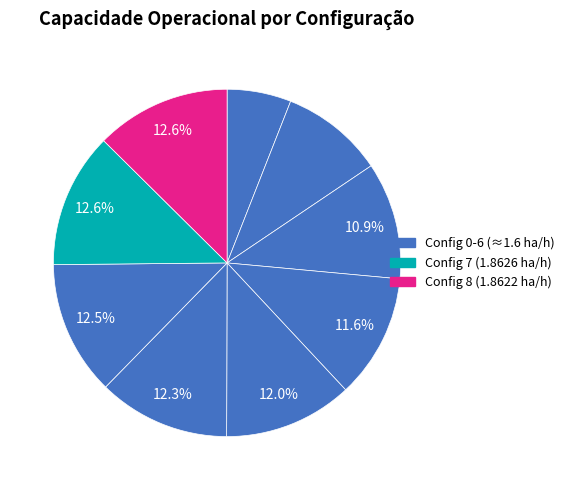

Count the number of slices in the pie.

9